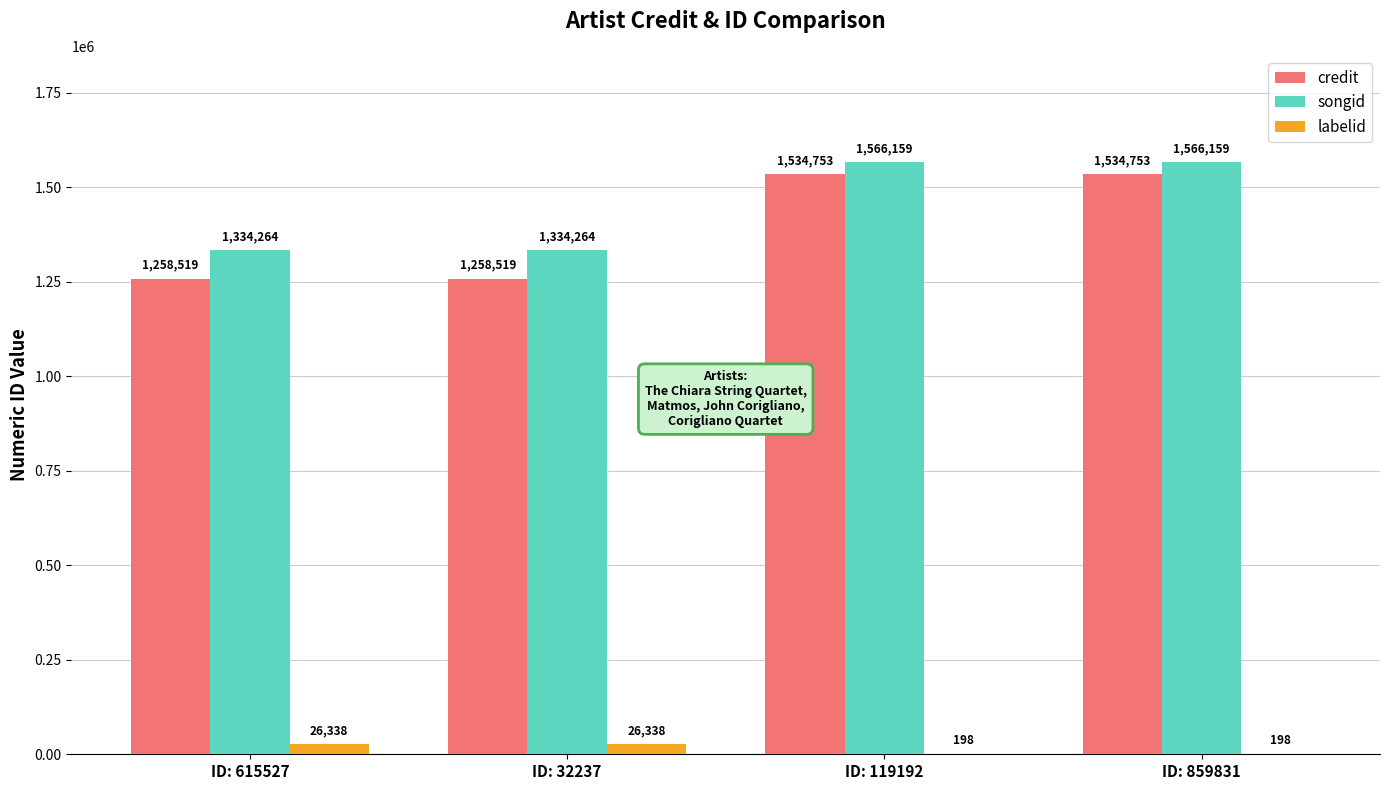

The labelid series shows 26338 at ID: 32237. True or false?

True